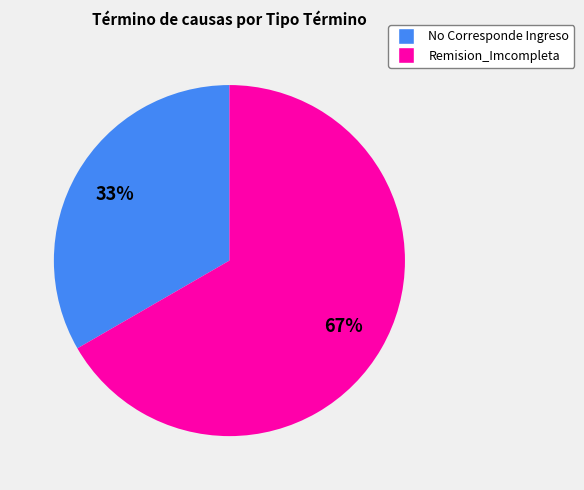

Which category has the biggest portion of the pie?

Remision_Imcompleta